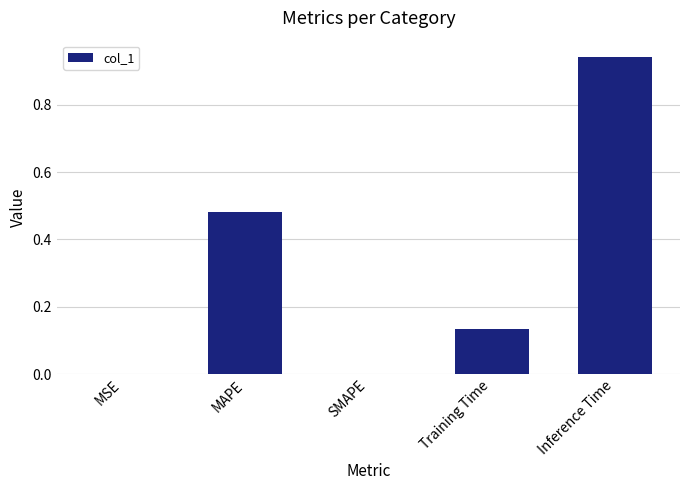

How many categories are shown in the chart?

5